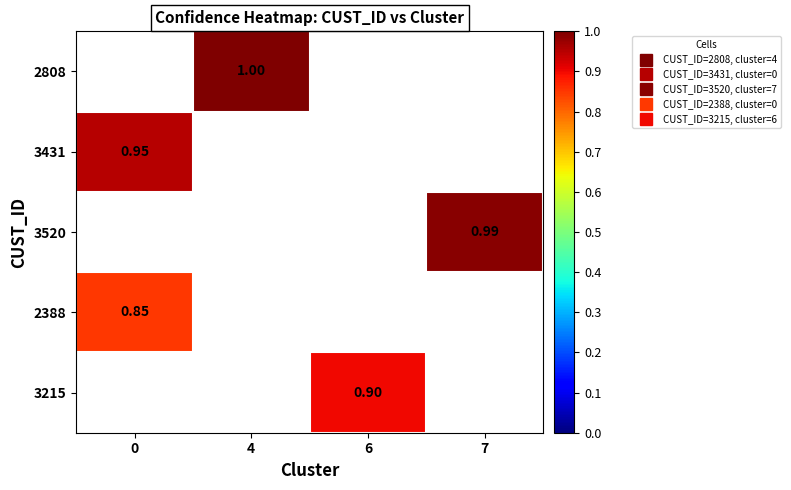

List the labels in order of 3431 value, largest first.

0, 4, 6, 7